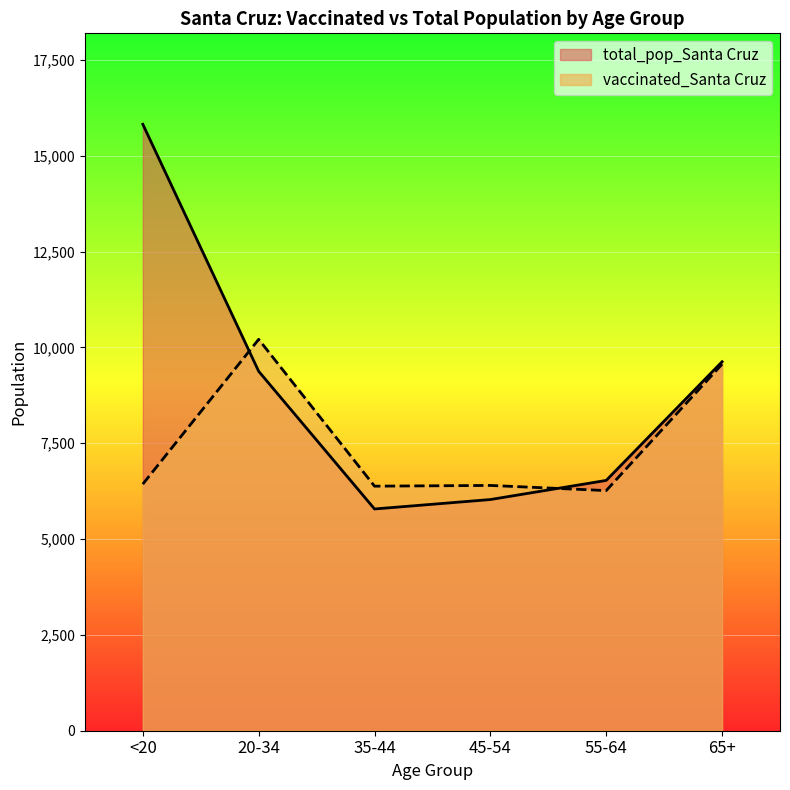

What is the label of the 5th point from the left?

55-64